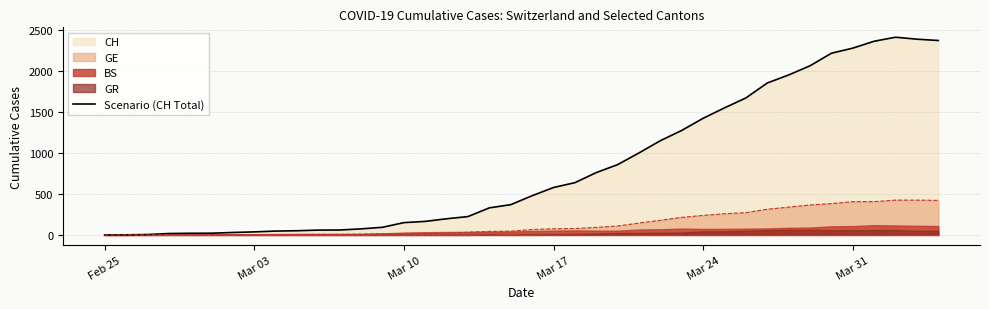

The value of GE at Feb 25 is 0. True or false?

True